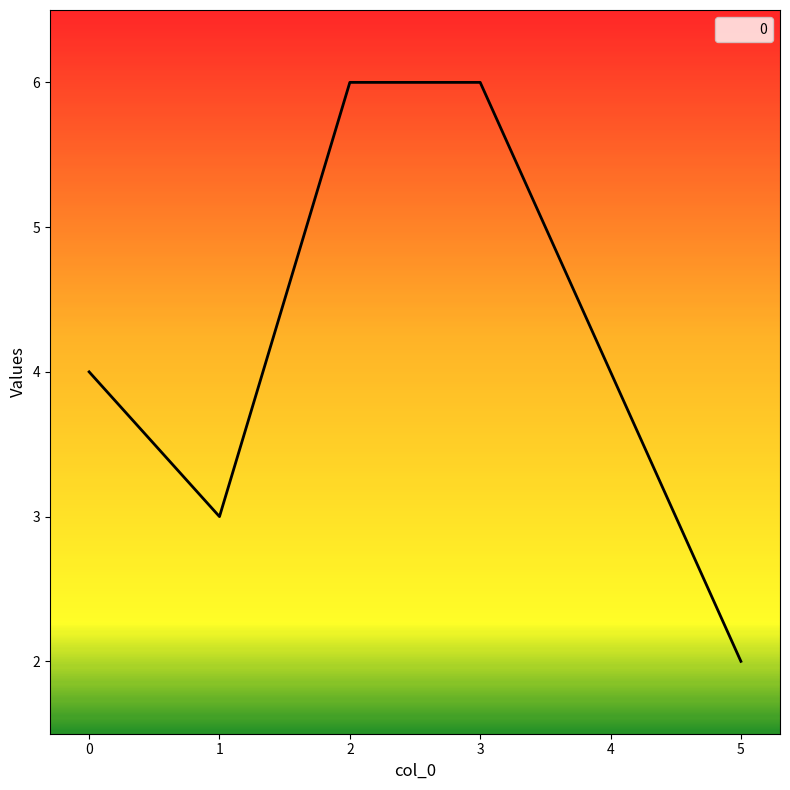

Approximately how many times larger is the value at 5 compared to 2?

0.3